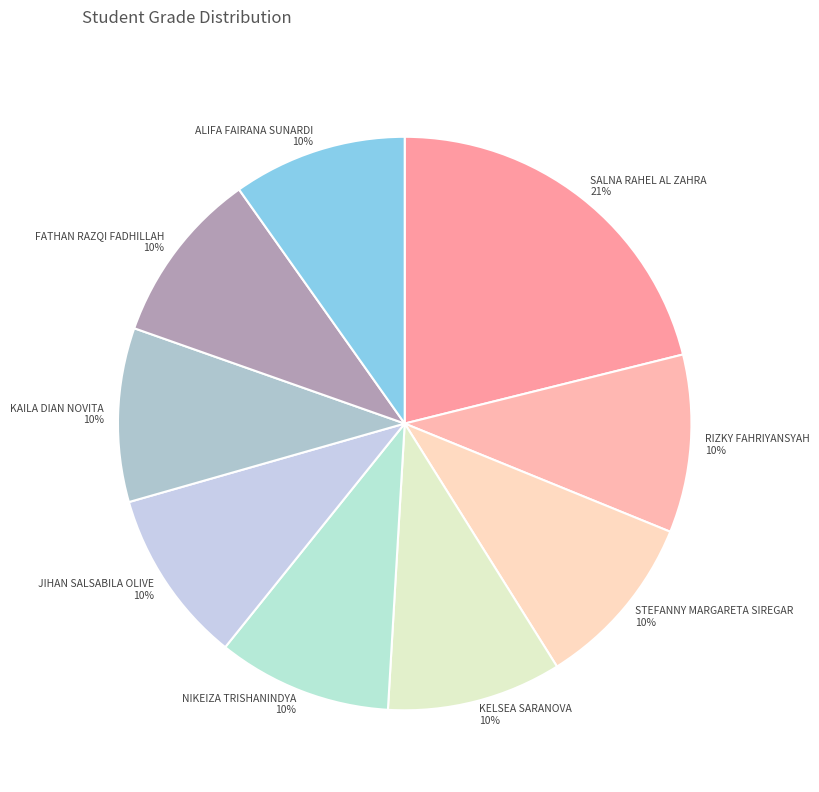

To the nearest percent, what portion does NIKEIZA TRISHANINDYA represent?

10%